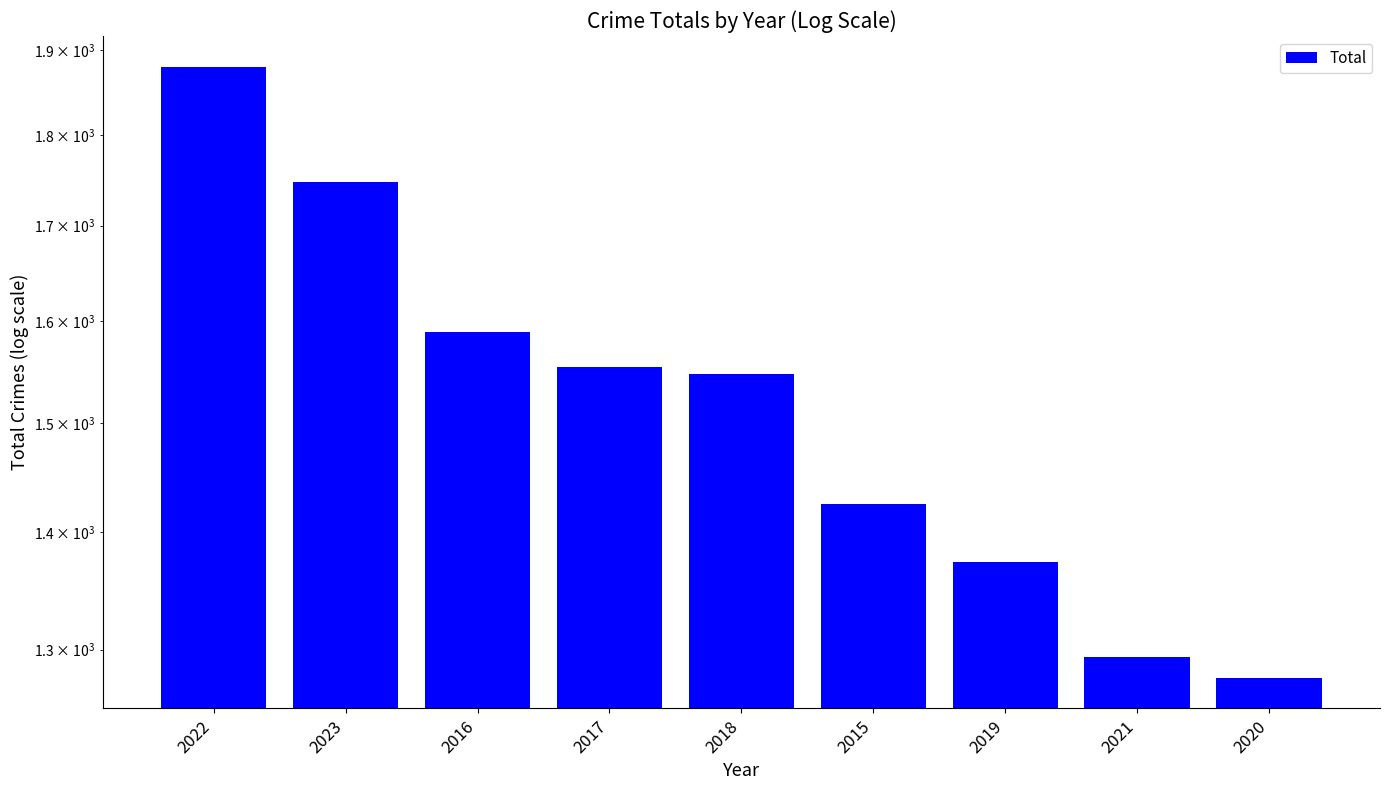

What is the ratio of the value at 2017 to the value at 2021?

1.2